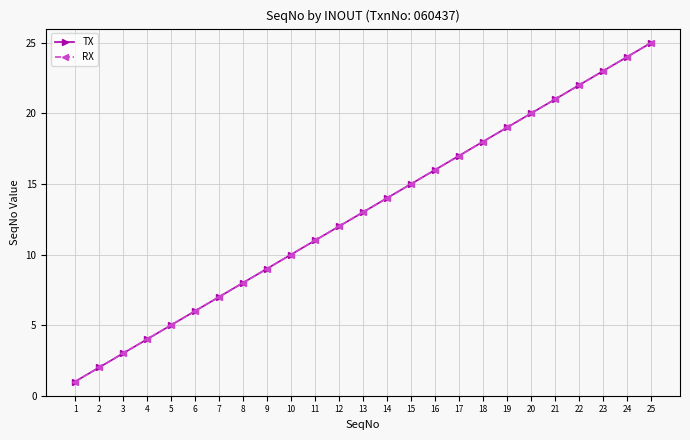

True or false: TX and RX cross at least once.

False